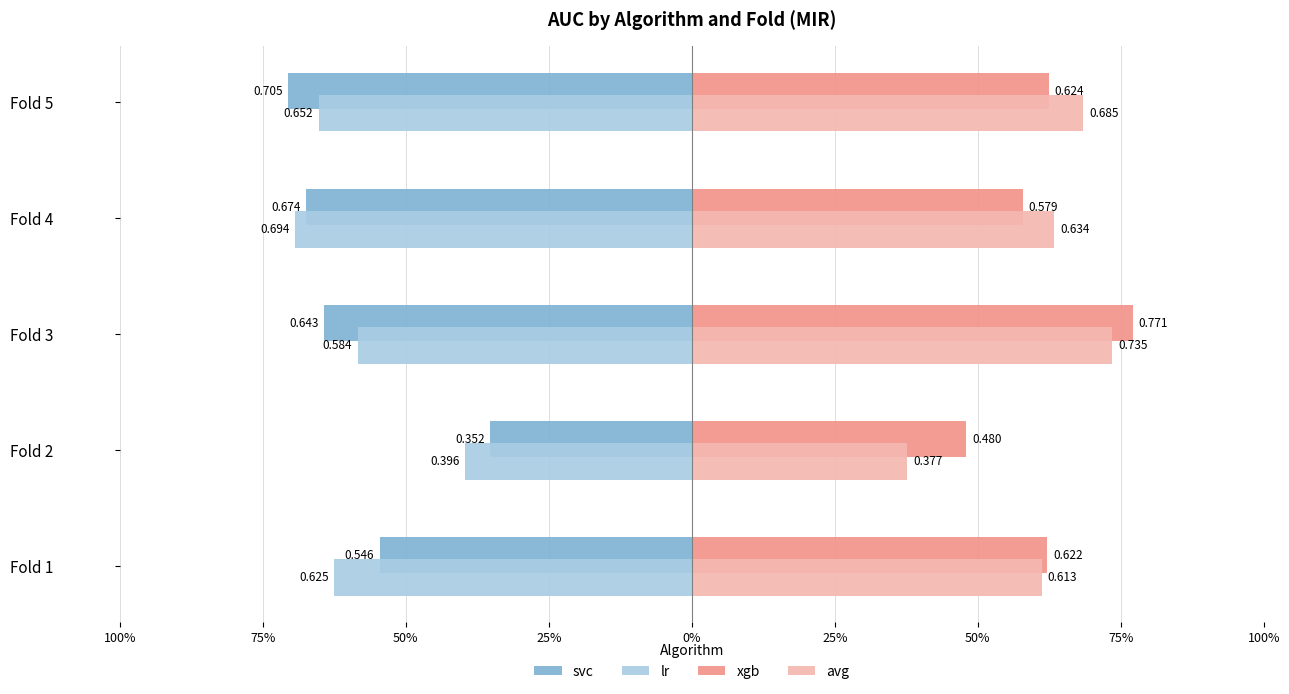

What position from the left is 75%?

2